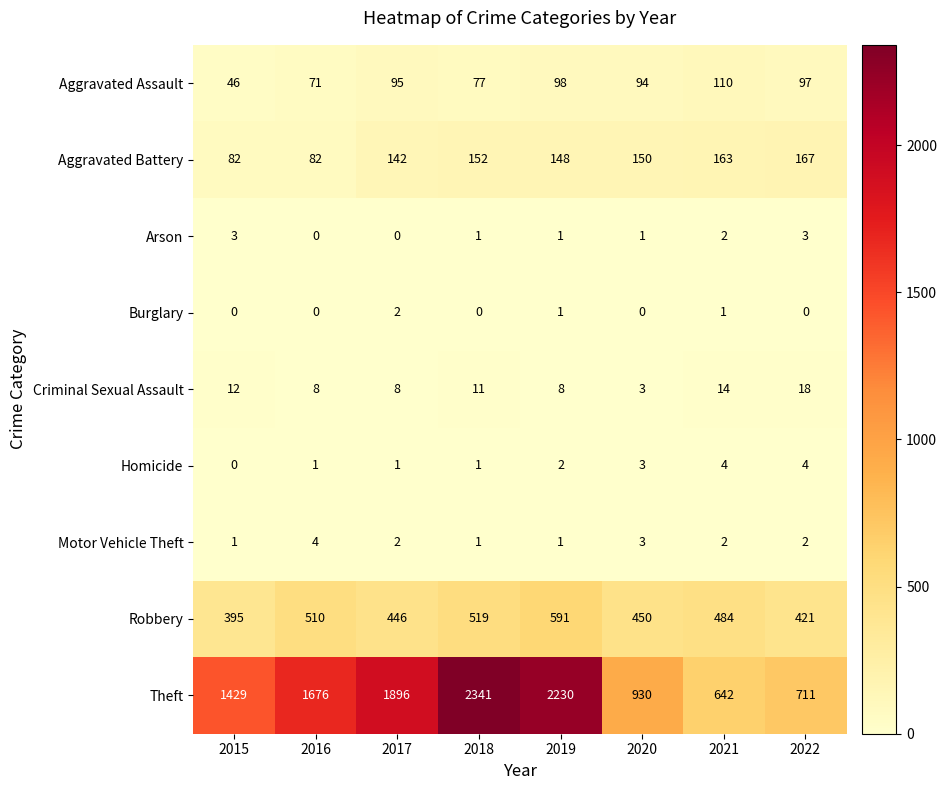

Where is Criminal Sexual Assault nearest to the value 10?

2018